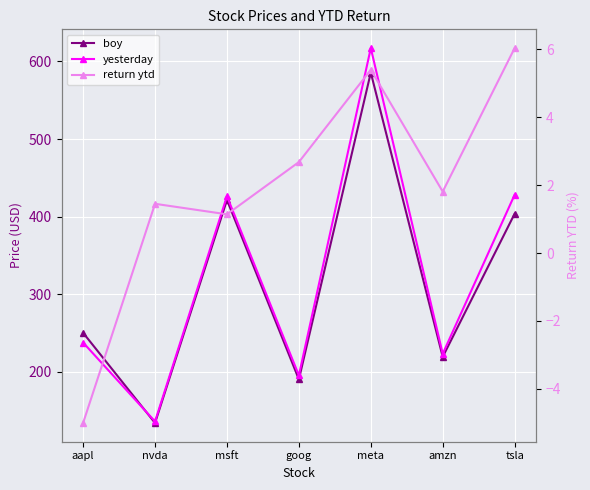

True or false: boy has a value of 250.4 at aapl.

True